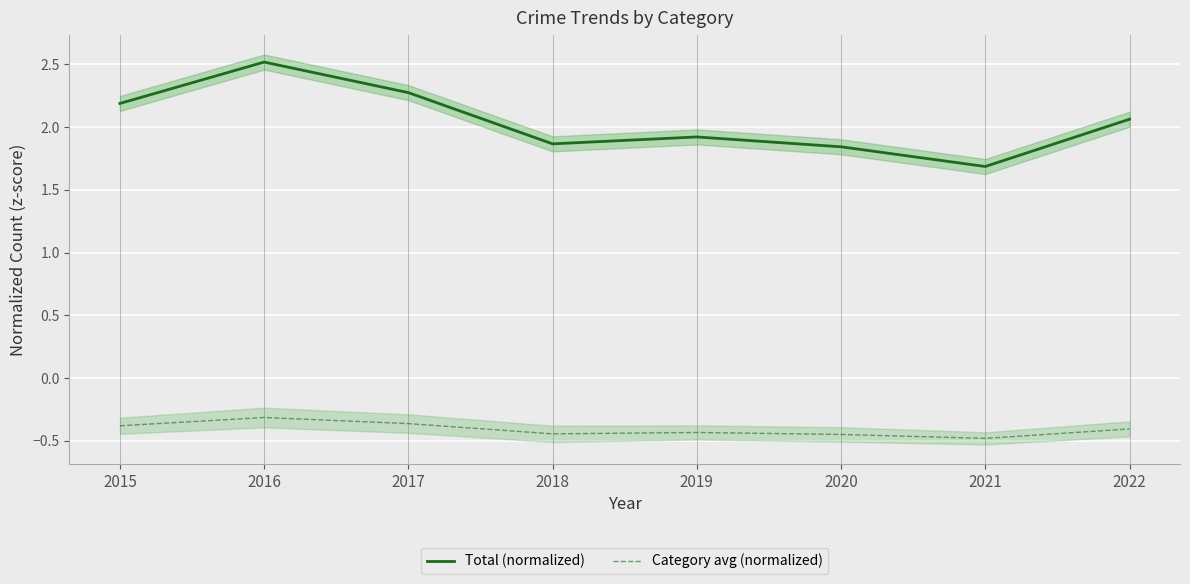

True or false: Category avg (normalized) and Total (normalized) cross at least once.

False